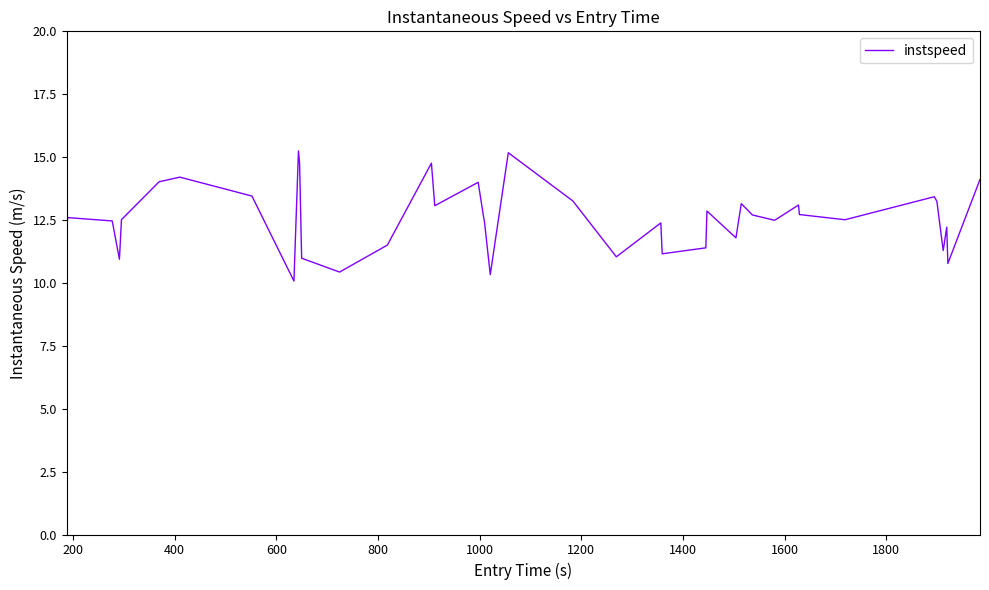

What is the smallest value displayed?

10.1